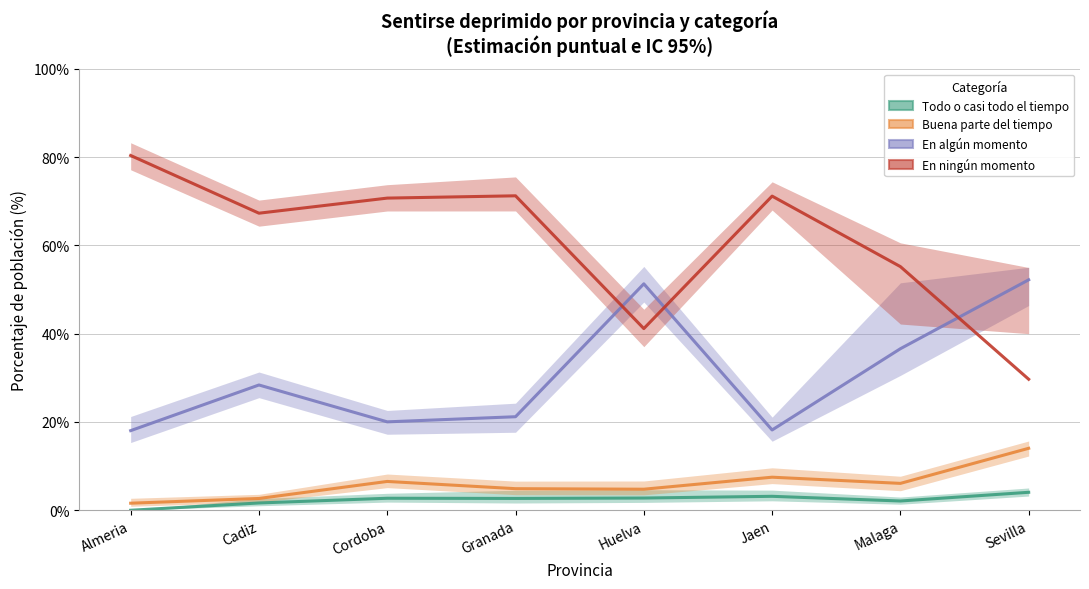

Reading right to left, extract all data points from this chart.

Todo o casi todo el tiempo: Sevilla=4.1	Malaga=2.1	Jaen=3.2	Huelva=2.8	Granada=2.7	Cordoba=2.7	Cadiz=1.6	Almeria=0.0
Buena parte del tiempo: Sevilla=14.0	Malaga=6.1	Jaen=7.5	Huelva=4.8	Granada=4.9	Cordoba=6.5	Cadiz=2.7	Almeria=1.6
En algún momento: Sevilla=52.2	Malaga=36.6	Jaen=18.2	Huelva=51.3	Granada=21.2	Cordoba=20.0	Cadiz=28.4	Almeria=18.0
En ningún momento: Sevilla=29.7	Malaga=55.2	Jaen=71.2	Huelva=41.2	Granada=71.2	Cordoba=70.7	Cadiz=67.3	Almeria=80.4